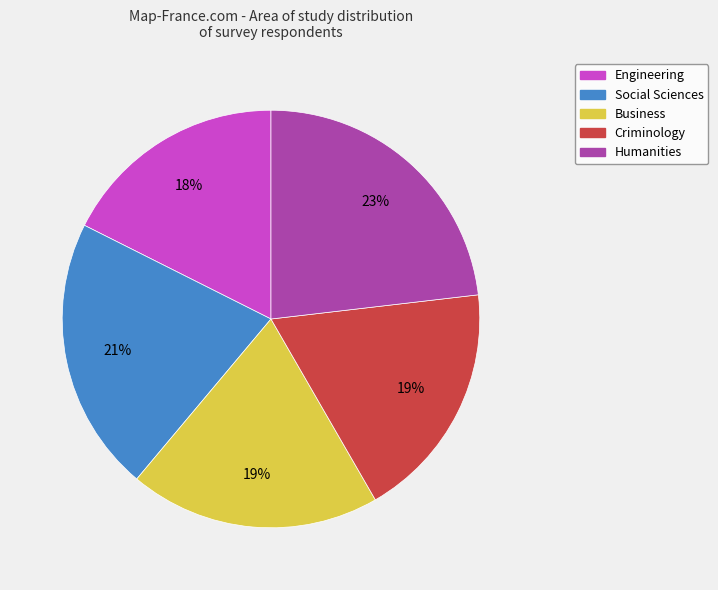

How many slices are in this pie chart?

5